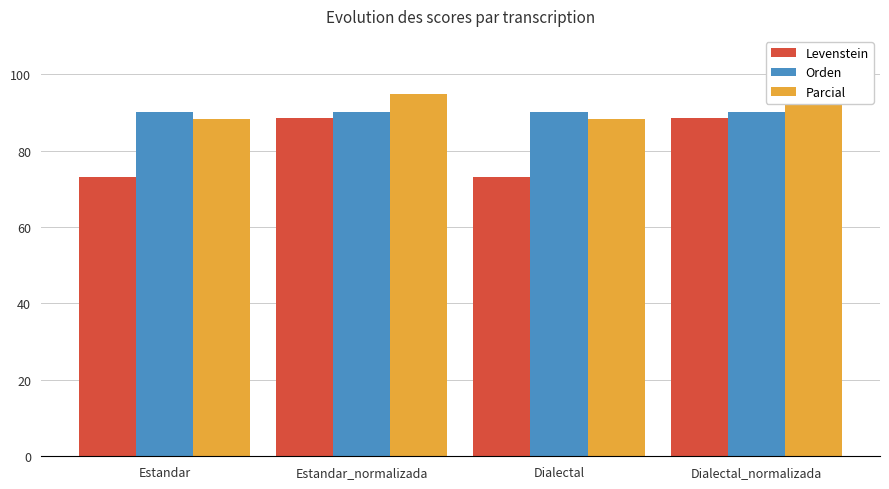

What is the total value across all series at Dialectal?

251.4